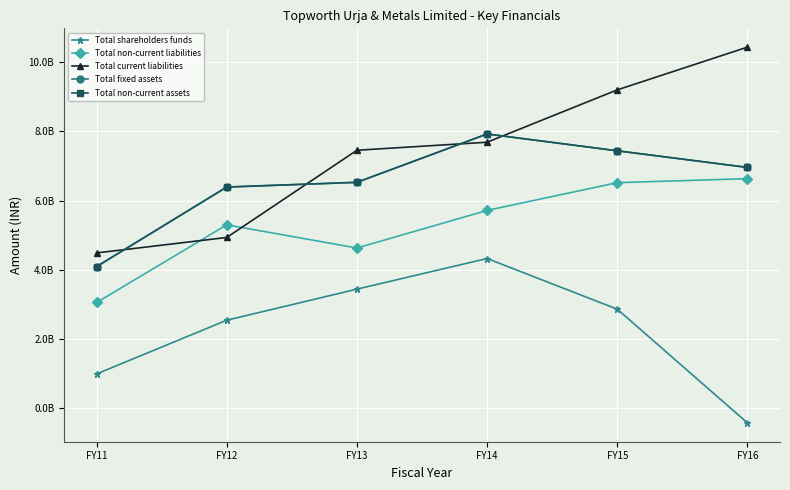

Is it true that Total shareholders funds equals 3444265493 at FY13?

True